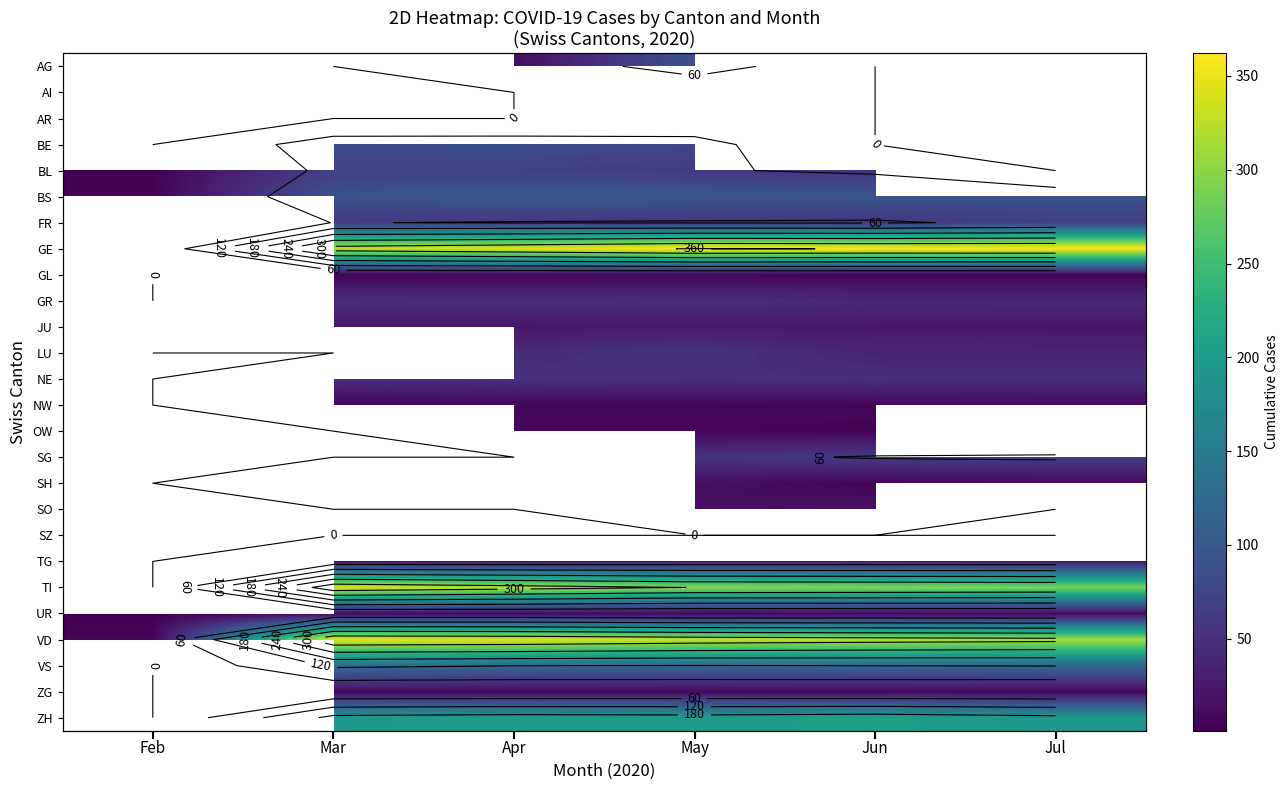

What is the greatest value displayed?

362.0